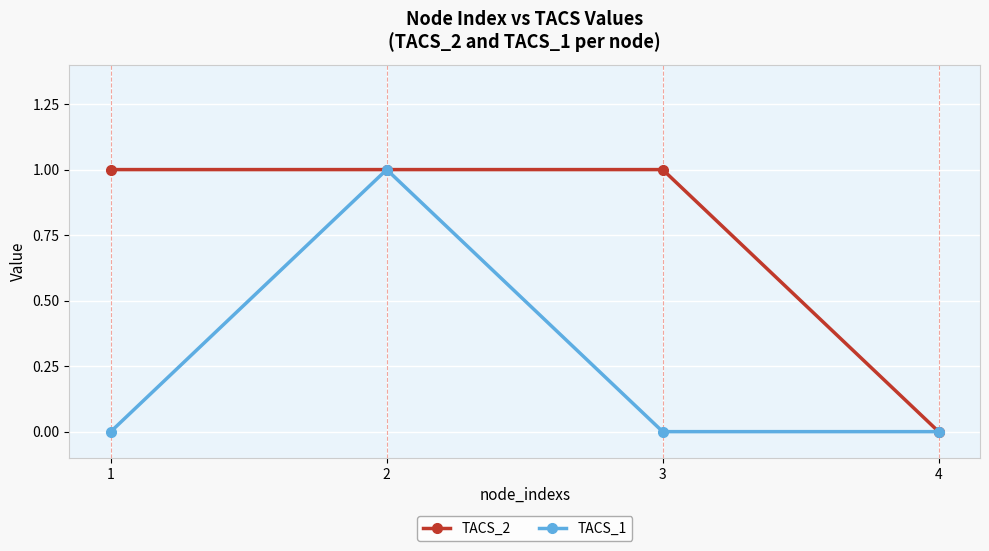

Is this an area chart (filled region under the line)?

No